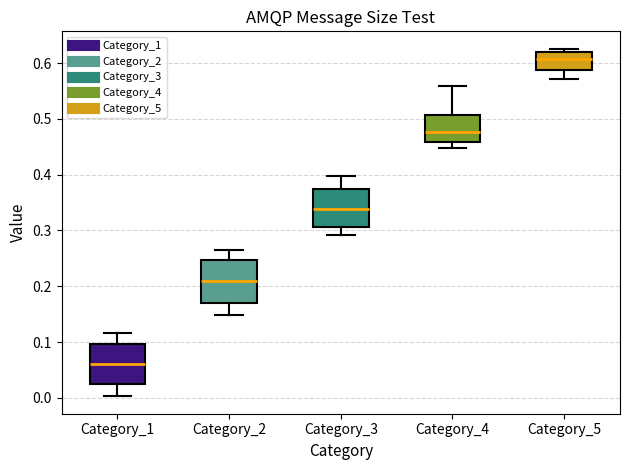

Which box has the highest median line?

Category_5